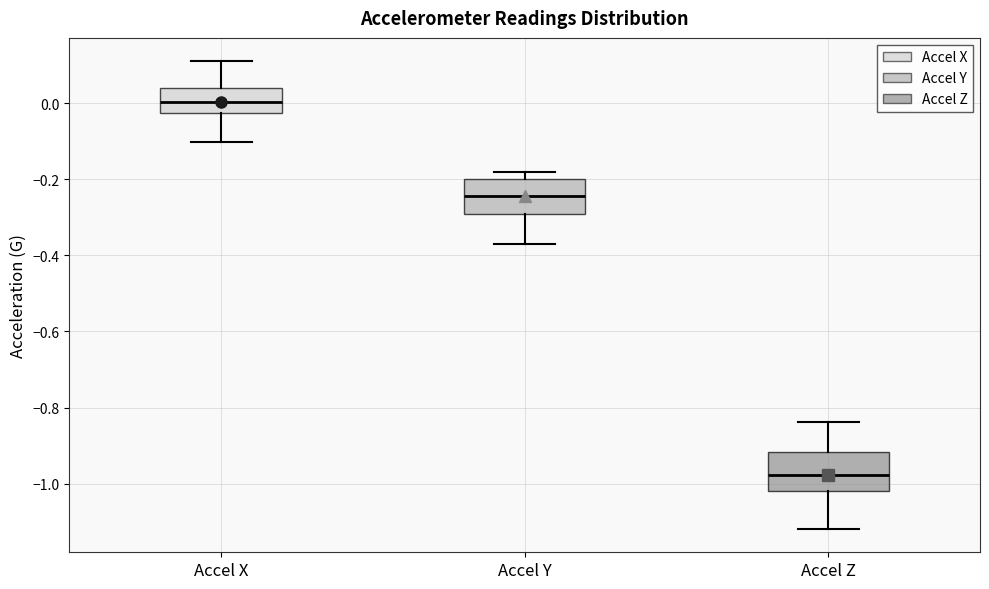

Reading left to right, read every box against the y-axis: the position of its median line, the range the box covers, and the ends of its whiskers. The values are not printed on the chart, so give them approximately, as read against the axis.

Accel X: median 0.00, box -0.02 to 0.04, whiskers -0.10 to 0.12
Accel Y: median -0.24, box -0.30 to -0.20, whiskers -0.36 to -0.18
Accel Z: median -0.98, box -1.02 to -0.92, whiskers -1.12 to -0.84